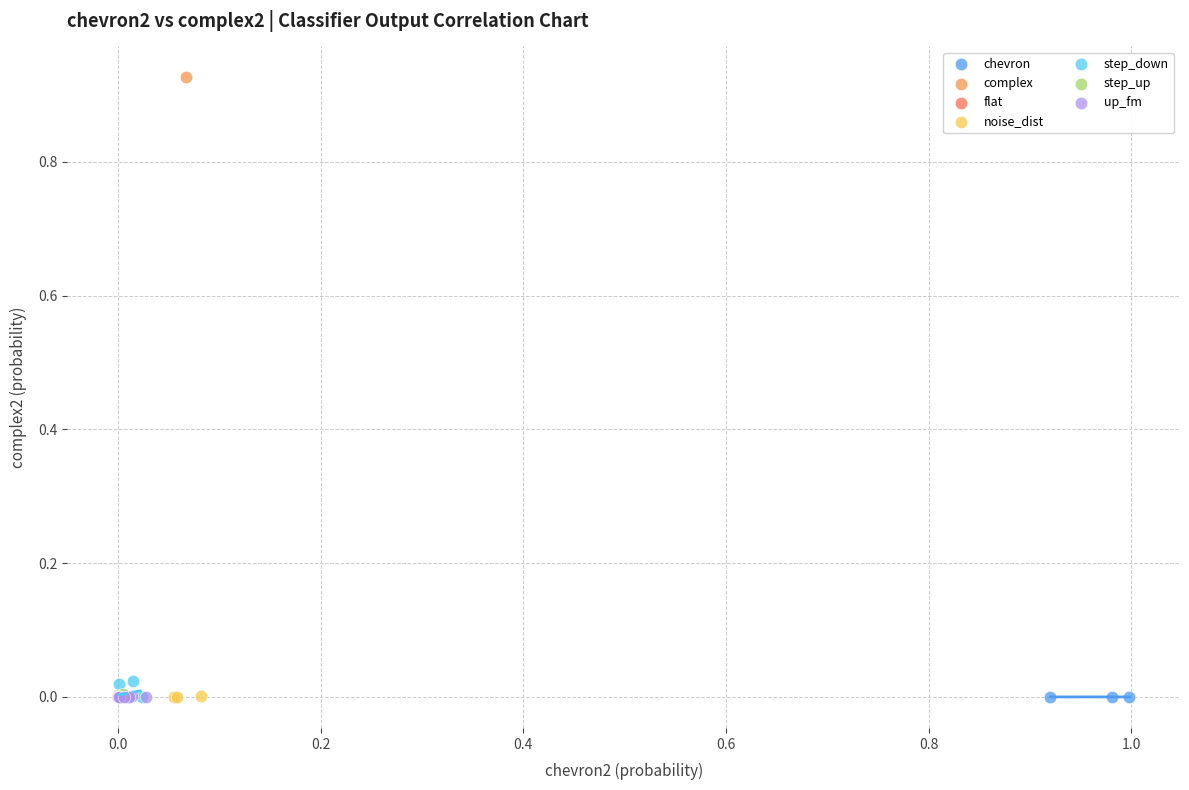

Which series contains the highest Y value?

complex